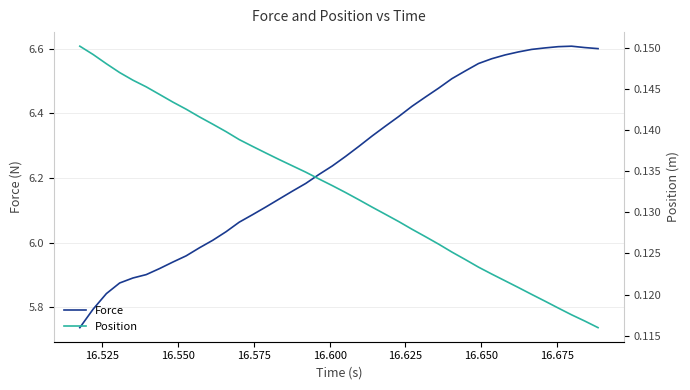

True or false: Position and Force intersect in this chart.

False